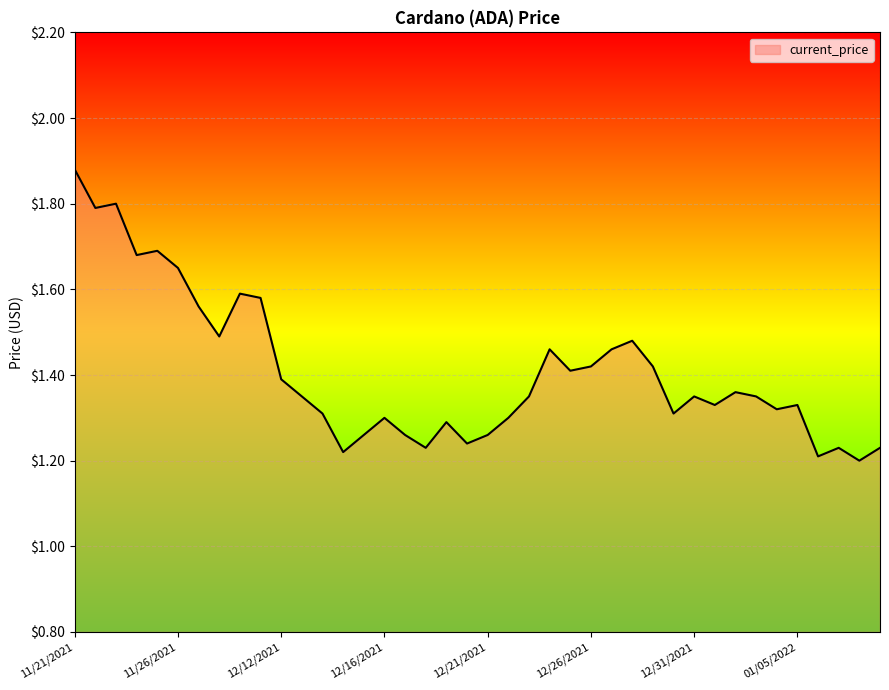

What is the difference between the maximum and minimum values?

0.7